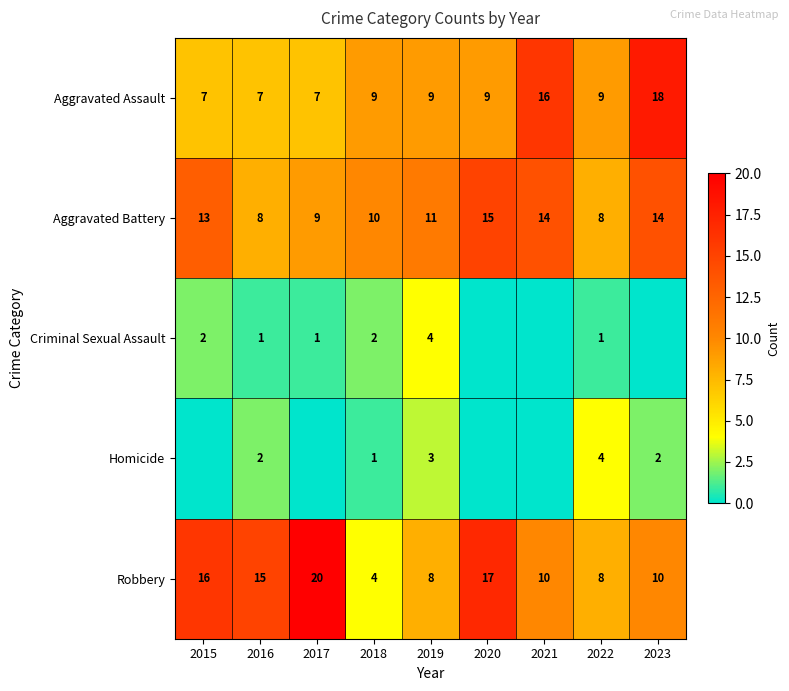

The value of Homicide at 2023 is 1. True or false?

False